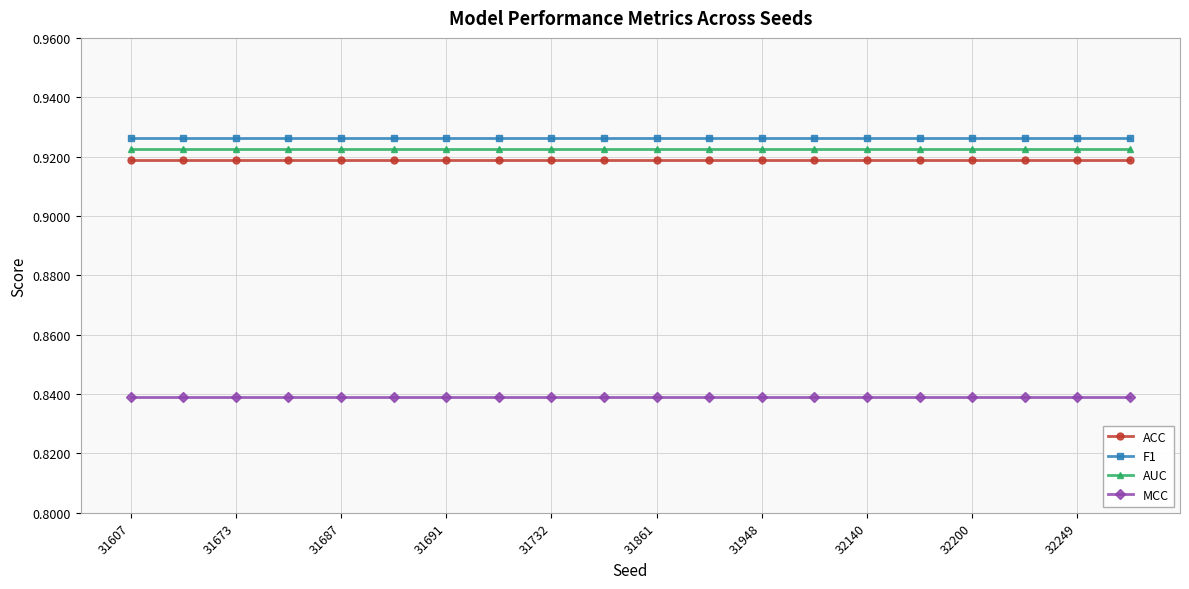

Does the chart display data point markers on the line(s)?

Yes